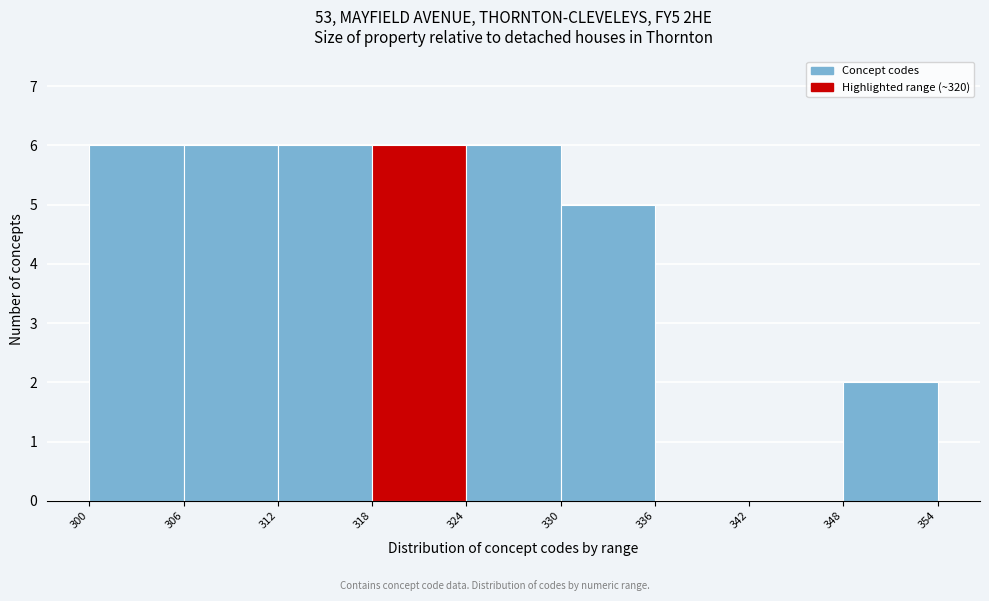

What is the height of the bar covering 324 to 330 on the x-axis? The values are not printed on the chart, so give them approximately, as read against the axis.

6